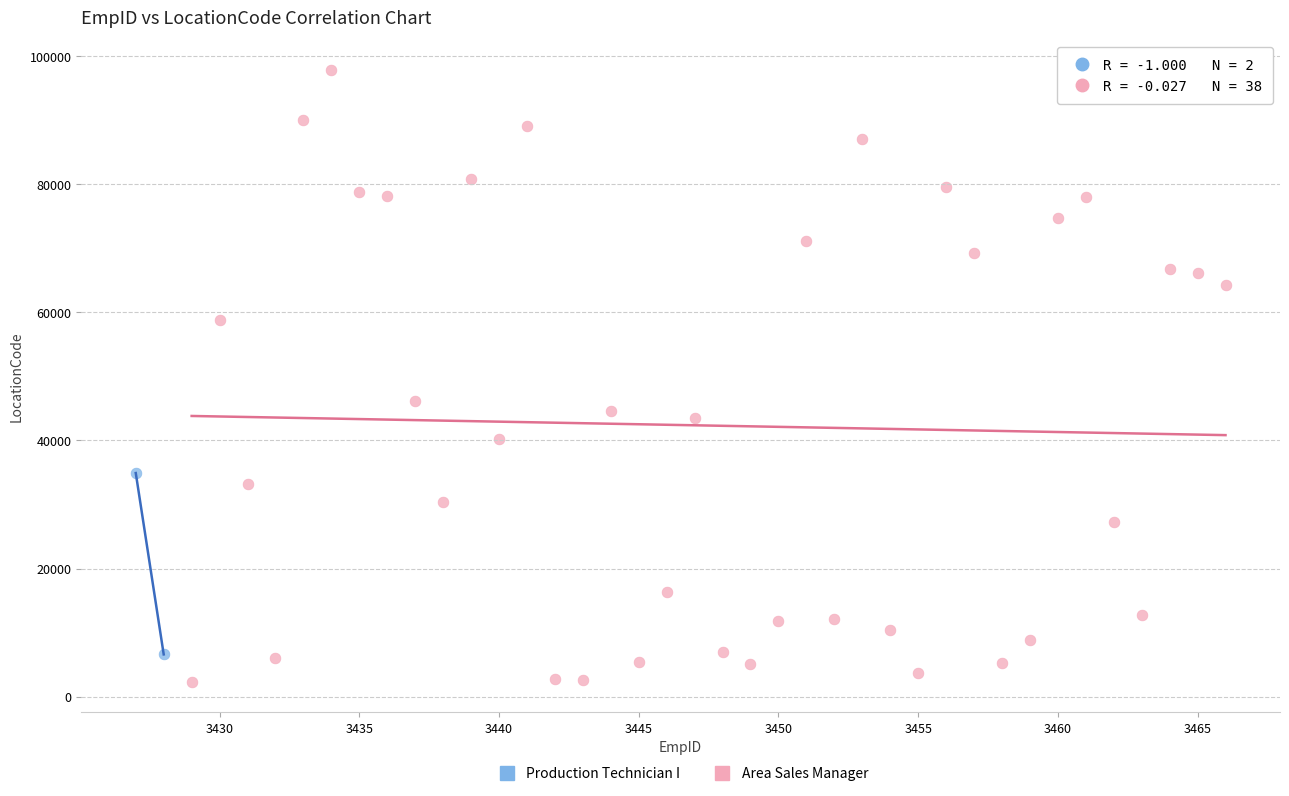

What are all the series names shown in the legend?

Production Technician I, Area Sales Manager